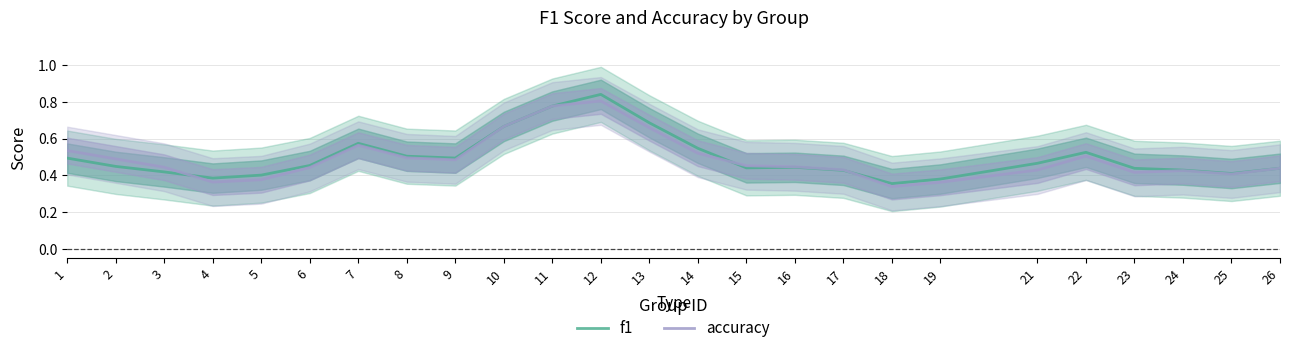

What are all the series names shown in the legend?

f1, accuracy